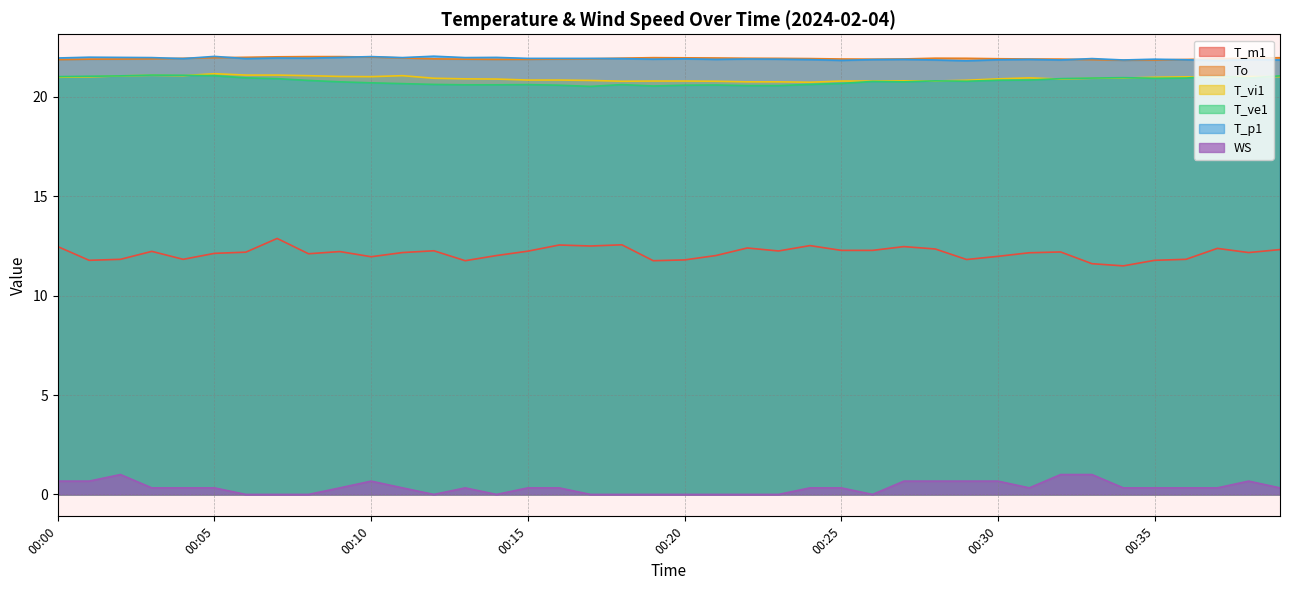

Reading right to left, transcribe all the data shown in this chart.

T_m1: 00:39=12.3	00:38=12.2	00:37=12.4	00:36=11.8	00:35=11.8	00:34=11.5	00:33=11.6	00:32=12.2	00:31=12.2	00:30=12.0	00:29=11.8	00:28=12.3	00:27=12.5	00:26=12.3	00:25=12.3	00:24=12.5	00:23=12.2	00:22=12.4	00:21=12.0	00:20=11.8	00:19=11.8	00:18=12.6	00:17=12.5	00:16=12.6	00:15=12.2	00:14=12.0	00:13=11.8	00:12=12.3	00:11=12.2	00:10=12.0	00:09=12.2	00:08=12.1	00:07=12.9	00:06=12.2	00:05=12.1	00:04=11.8	00:03=12.2	00:02=11.8	00:01=11.8	00:00=12.5
To: 00:39=22.0	00:38=22.0	00:37=21.9	00:36=21.9	00:35=21.9	00:34=21.8	00:33=21.9	00:32=21.9	00:31=21.9	00:30=21.9	00:29=21.9	00:28=21.9	00:27=21.9	00:26=21.9	00:25=21.9	00:24=21.9	00:23=21.9	00:22=21.9	00:21=22.0	00:20=22.0	00:19=22.0	00:18=22.0	00:17=21.9	00:16=21.9	00:15=21.9	00:14=21.9	00:13=21.9	00:12=21.9	00:11=22.0	00:10=22.0	00:09=22.0	00:08=22.0	00:07=22.0	00:06=22.0	00:05=22.0	00:04=21.9	00:03=21.9	00:02=21.9	00:01=21.9	00:00=21.9
T_vi1: 00:39=21.0	00:38=21.0	00:37=21.0	00:36=21.0	00:35=21.0	00:34=20.9	00:33=20.9	00:32=20.9	00:31=21.0	00:30=20.9	00:29=20.8	00:28=20.8	00:27=20.8	00:26=20.8	00:25=20.8	00:24=20.7	00:23=20.8	00:22=20.8	00:21=20.8	00:20=20.8	00:19=20.8	00:18=20.8	00:17=20.8	00:16=20.9	00:15=20.9	00:14=20.9	00:13=20.9	00:12=20.9	00:11=21.1	00:10=21.0	00:09=21.0	00:08=21.1	00:07=21.1	00:06=21.1	00:05=21.2	00:04=21.1	00:03=21.1	00:02=21.1	00:01=21.0	00:00=21.0
T_ve1: 00:39=21.1	00:38=20.9	00:37=21.1	00:36=20.9	00:35=20.9	00:34=21.0	00:33=20.9	00:32=20.9	00:31=20.9	00:30=20.8	00:29=20.8	00:28=20.8	00:27=20.8	00:26=20.8	00:25=20.7	00:24=20.6	00:23=20.6	00:22=20.6	00:21=20.6	00:20=20.6	00:19=20.6	00:18=20.6	00:17=20.5	00:16=20.6	00:15=20.6	00:14=20.6	00:13=20.6	00:12=20.6	00:11=20.7	00:10=20.7	00:09=20.8	00:08=20.8	00:07=20.9	00:06=21.0	00:05=21.1	00:04=21.1	00:03=21.1	00:02=21.1	00:01=21.0	00:00=21.0
T_p1: 00:39=21.9	00:38=21.9	00:37=21.8	00:36=21.9	00:35=21.9	00:34=21.9	00:33=21.9	00:32=21.9	00:31=21.9	00:30=21.9	00:29=21.8	00:28=21.9	00:27=21.9	00:26=21.9	00:25=21.8	00:24=21.9	00:23=21.9	00:22=21.9	00:21=21.9	00:20=21.9	00:19=21.9	00:18=21.9	00:17=21.9	00:16=21.9	00:15=21.9	00:14=22.0	00:13=22.0	00:12=22.1	00:11=22.0	00:10=22.0	00:09=22.0	00:08=21.9	00:07=22.0	00:06=21.9	00:05=22.0	00:04=21.9	00:03=22.0	00:02=22.0	00:01=22.0	00:00=22.0
WS: 00:39=0.3	00:38=0.7	00:37=0.3	00:36=0.3	00:35=0.3	00:34=0.3	00:33=1.0	00:32=1.0	00:31=0.3	00:30=0.7	00:29=0.7	00:28=0.7	00:27=0.7	00:26=0.0	00:25=0.3	00:24=0.3	00:23=0.0	00:22=0.0	00:21=0.0	00:20=0.0	00:19=0.0	00:18=0.0	00:17=0.0	00:16=0.3	00:15=0.3	00:14=0.0	00:13=0.3	00:12=0.0	00:11=0.3	00:10=0.7	00:09=0.3	00:08=0.0	00:07=0.0	00:06=0.0	00:05=0.3	00:04=0.3	00:03=0.3	00:02=1.0	00:01=0.7	00:00=0.7